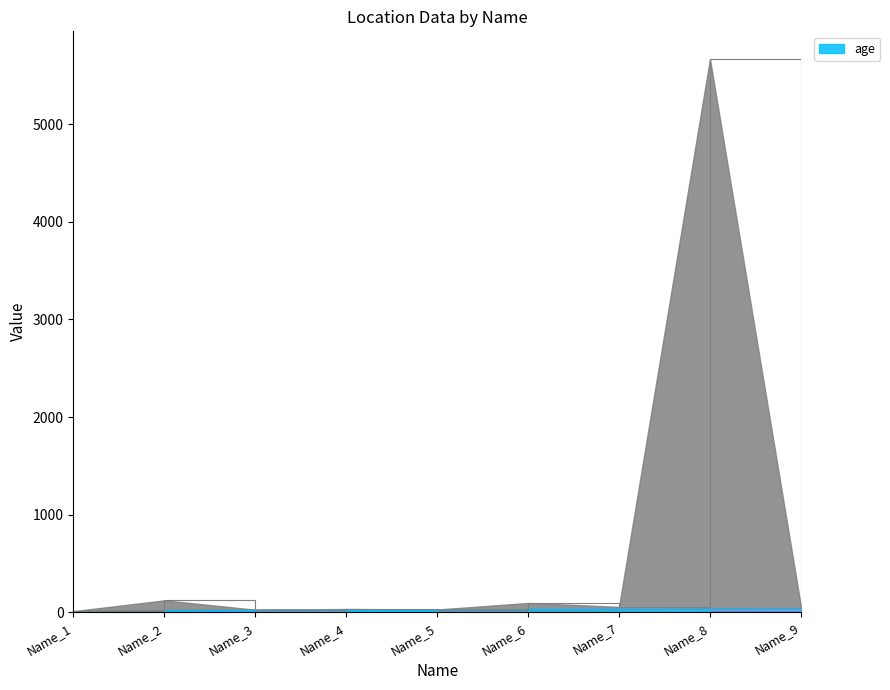

At how many categories does at least one series exceed 2481?

1